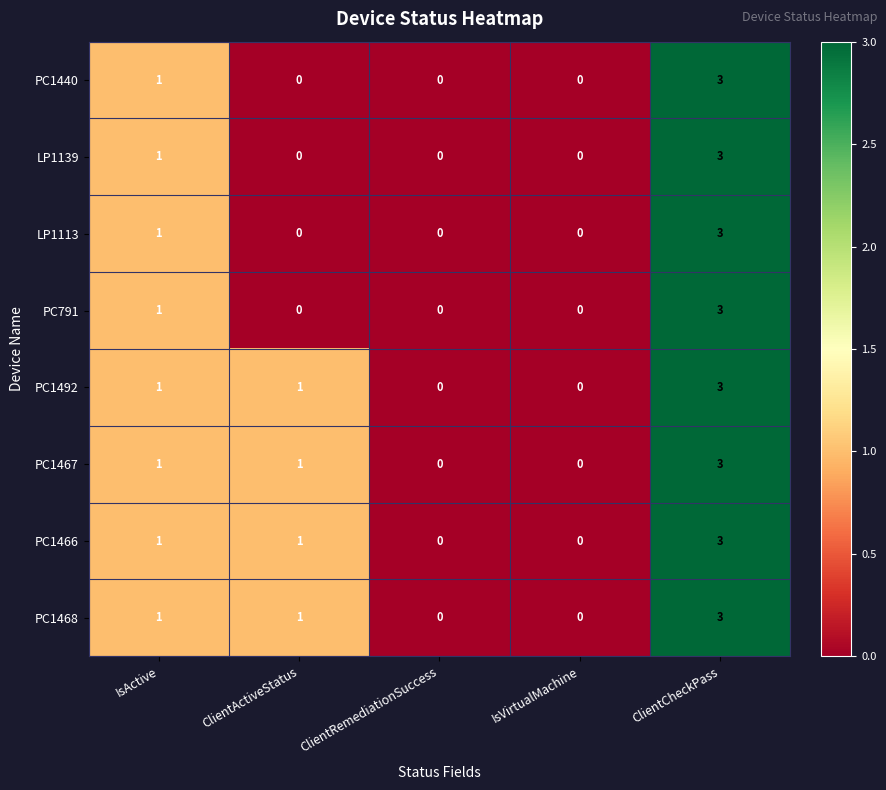

The value of PC1467 at ClientCheckPass is 1. True or false?

False